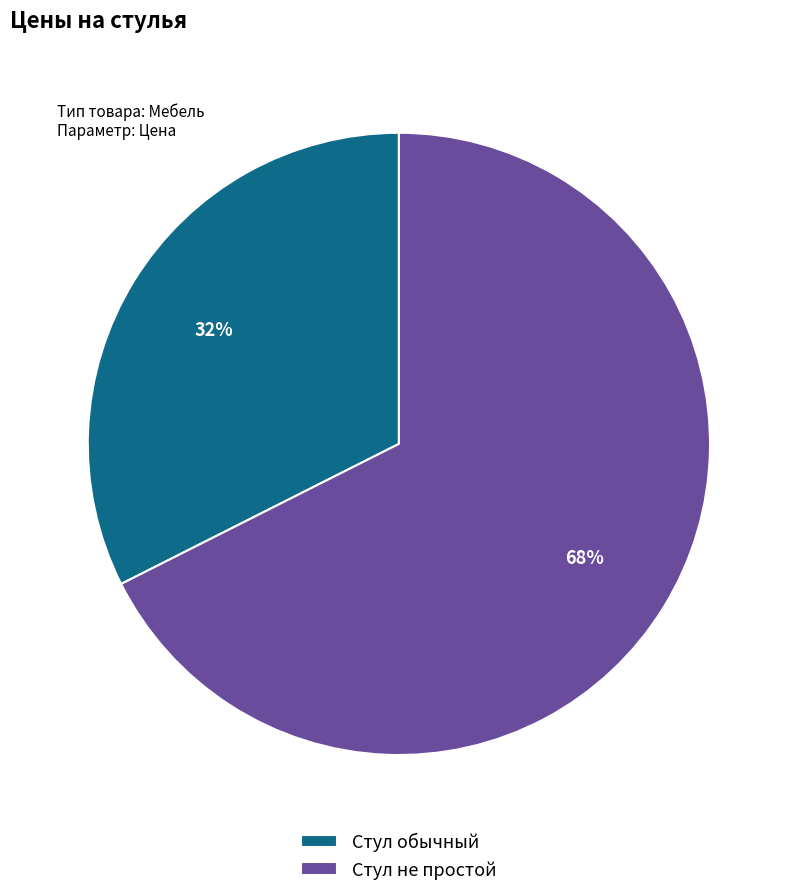

Rank the categories by value from highest to lowest.

Стул не простой, Стул обычный